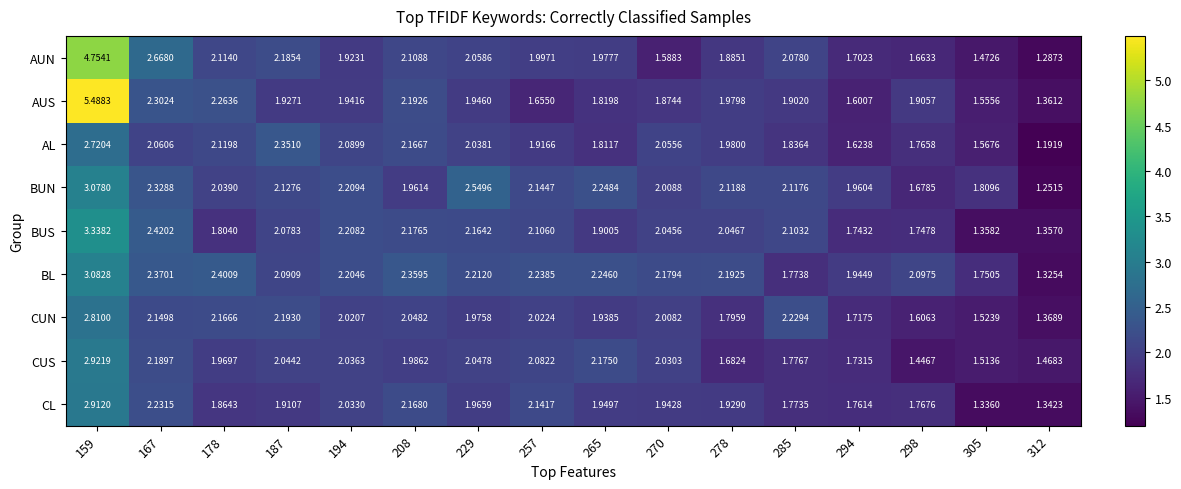

At which category is the sum across all series the highest?

159